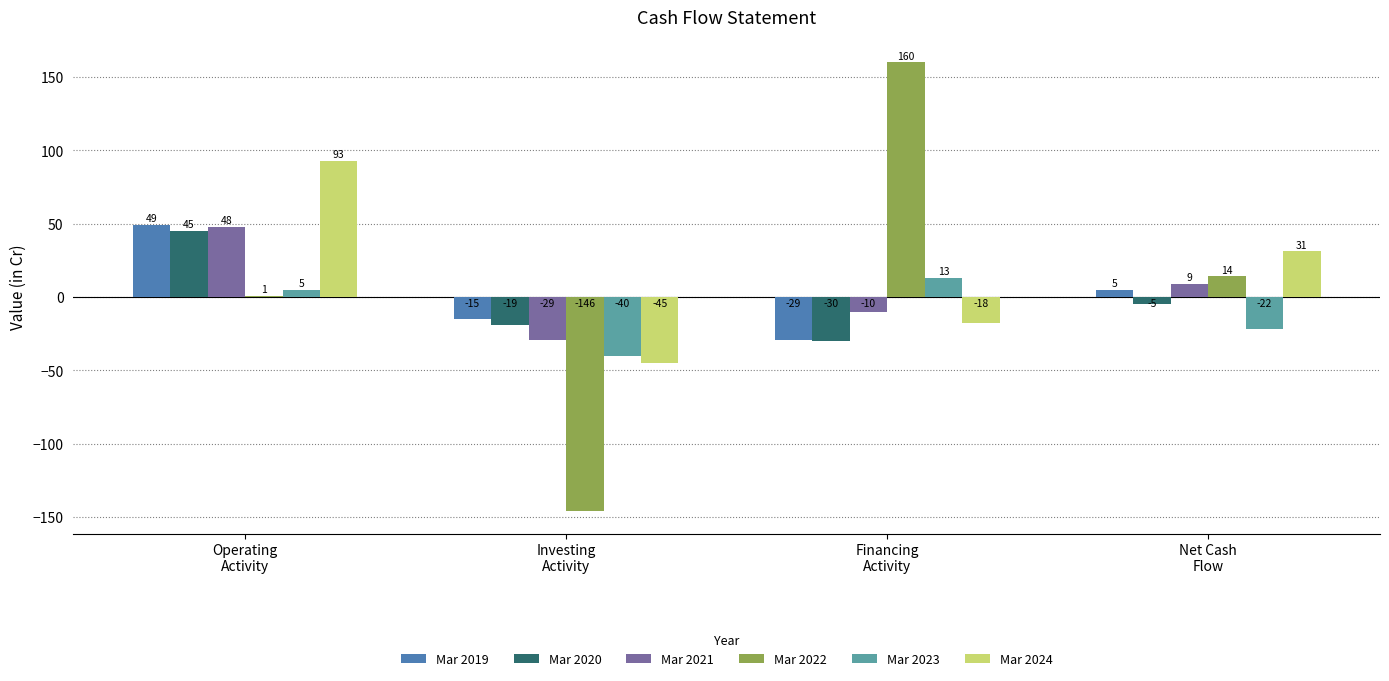

What is the maximum value shown in the chart?

160